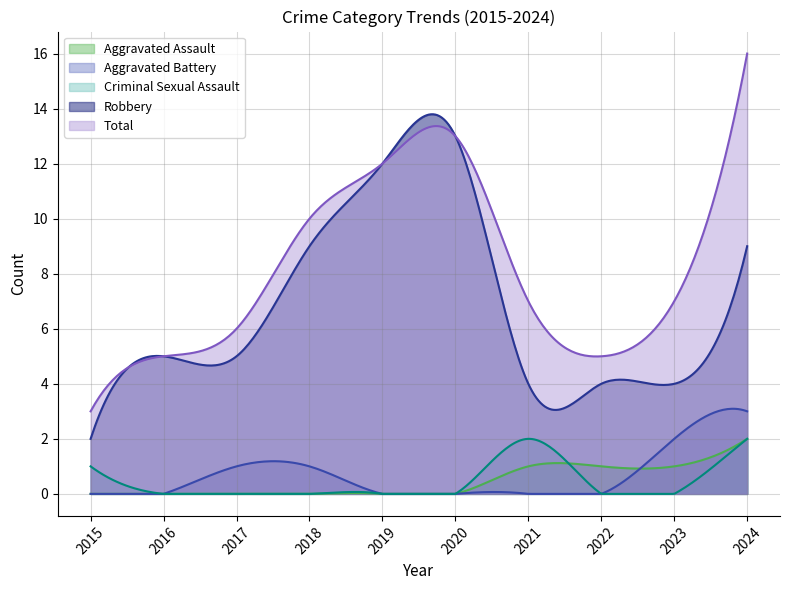

How many series are shown in this chart?

5